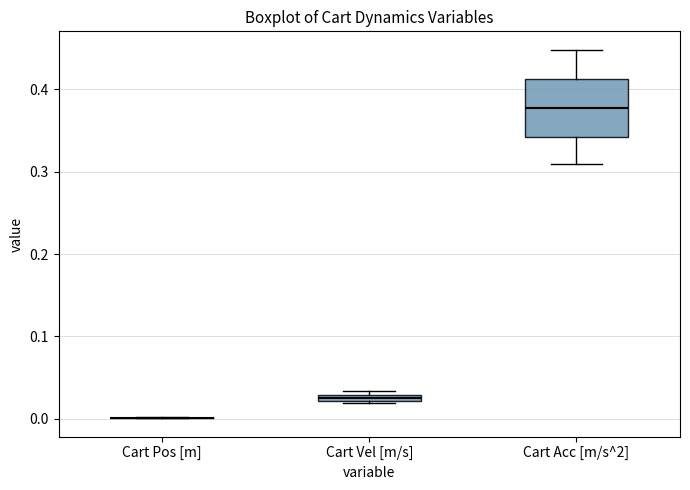

Which box is the tallest, from its lower edge to its upper edge?

Cart Acc [m/s^2]